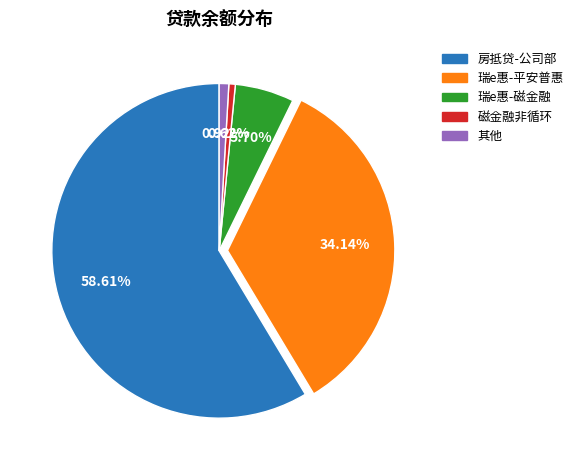

Is the sum of 房抵贷-公司部 and 瑞e惠-磁金融 greater than half?

Yes